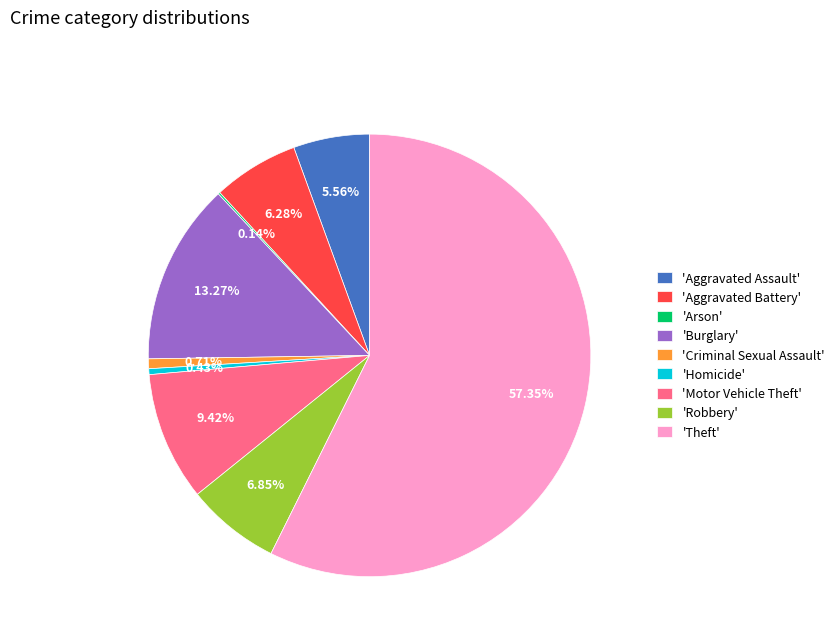

Does any single category account for the majority?

Yes